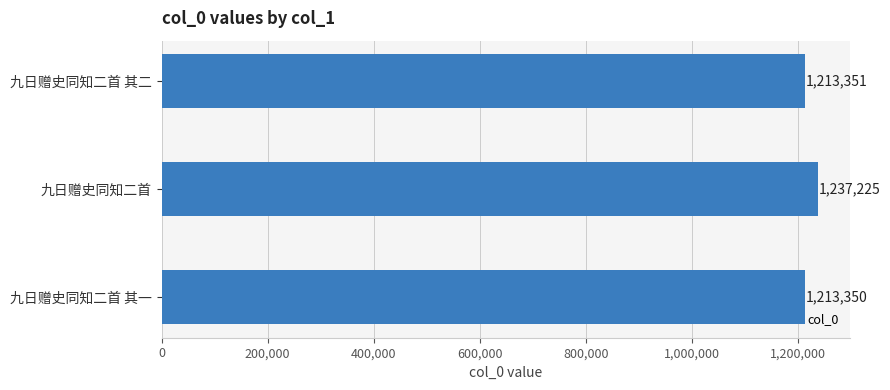

The value at 九日赠史同知二首 其一 is 1213350. True or false?

True